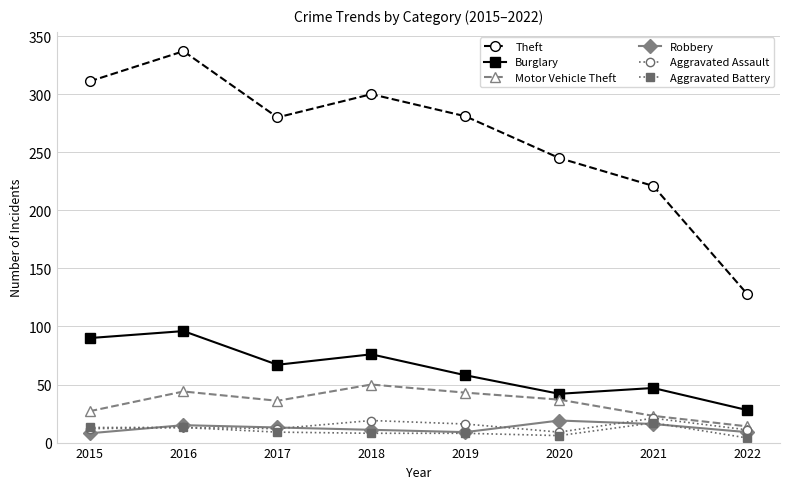

How many values in the Robbery series are below 13?

4